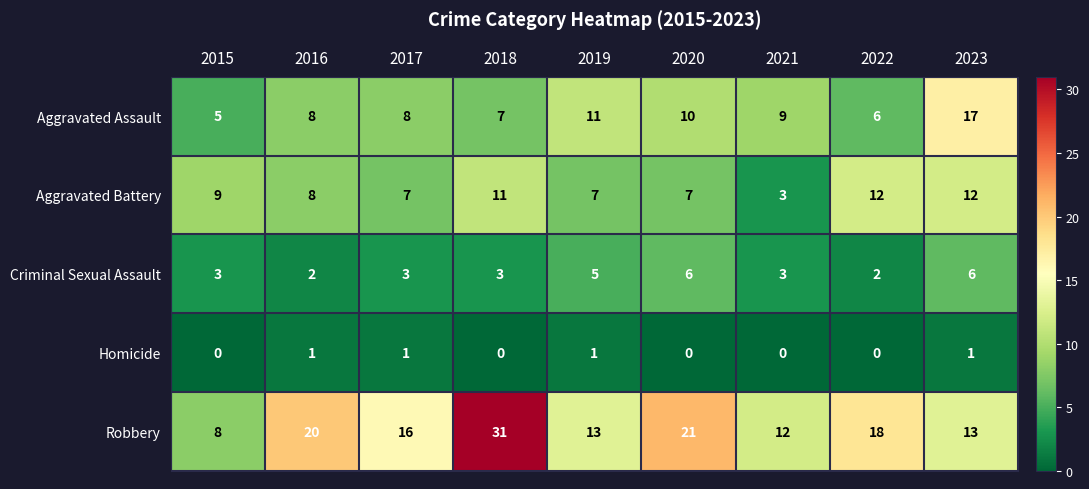

Read the Robbery value at 2019, to the nearest 10.

10